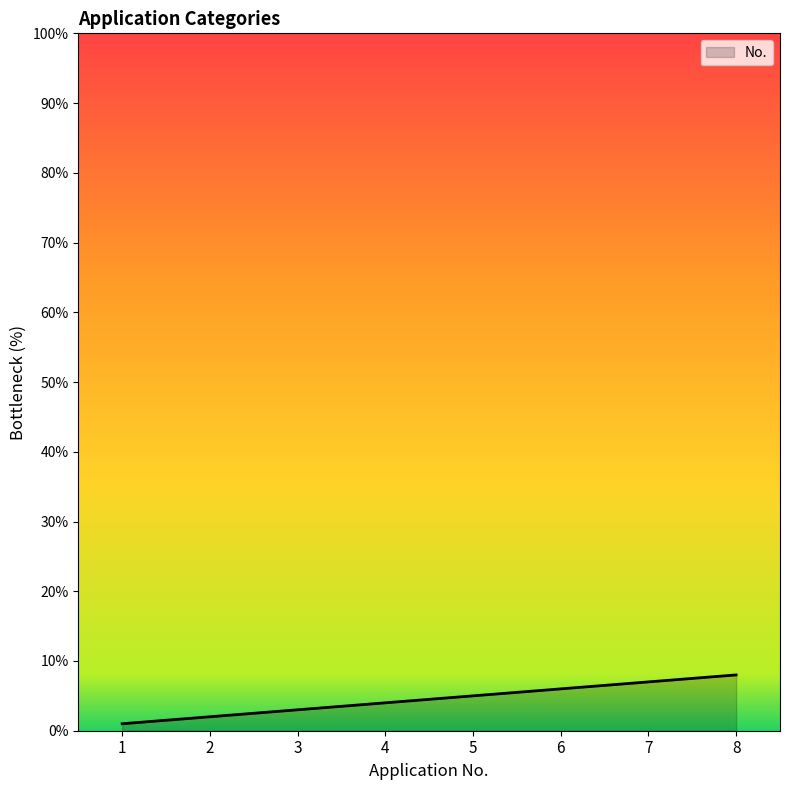

Count the values in the range 3 to 7.

5